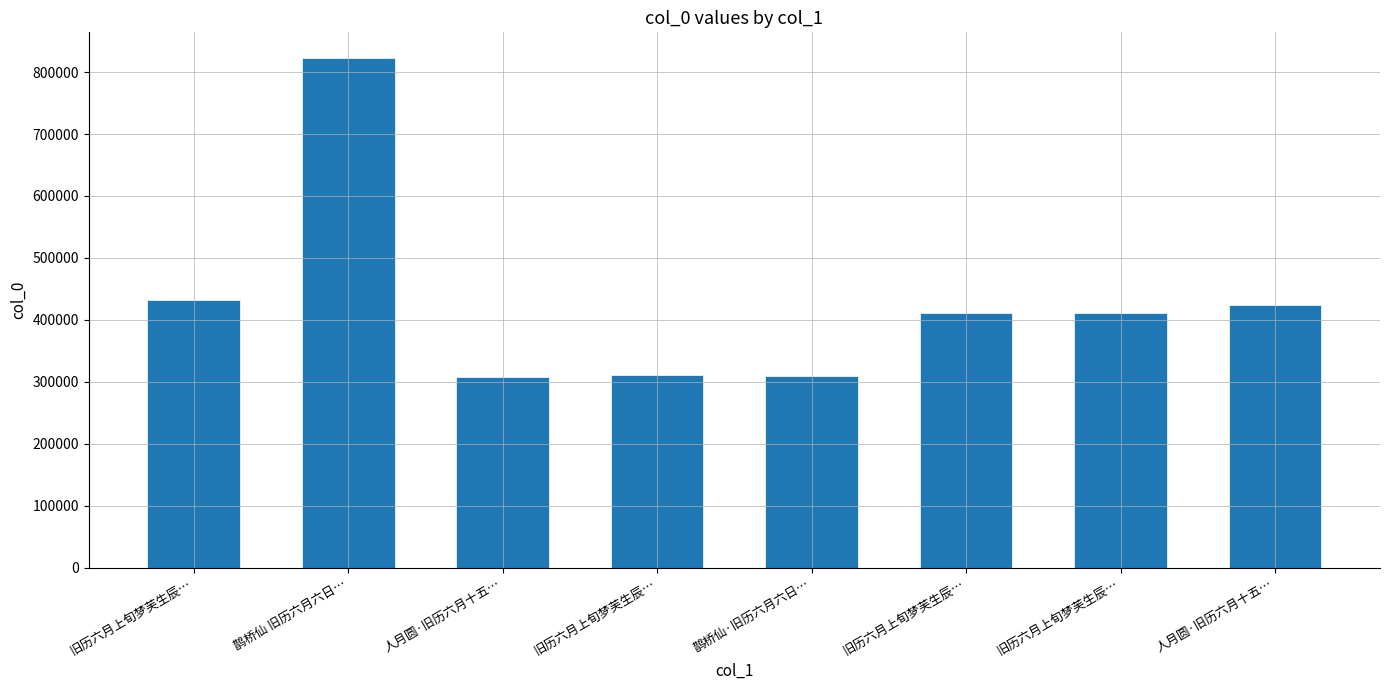

Are the bars grouped side by side (vs. stacked)?

No